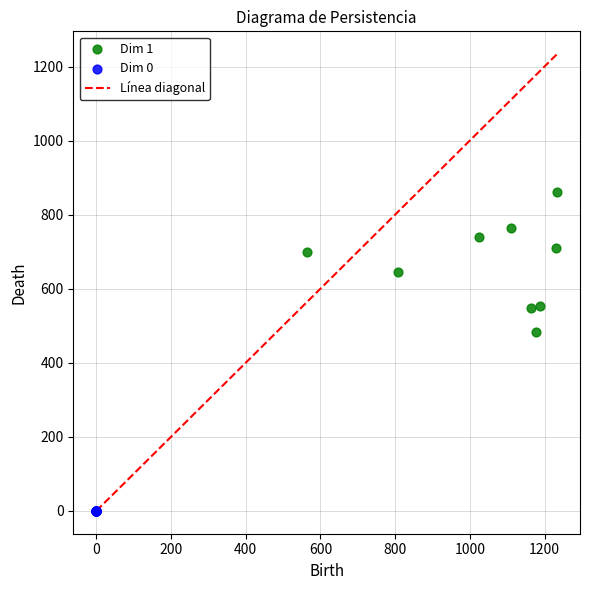

Which series contains the highest Y value?

Dim 1